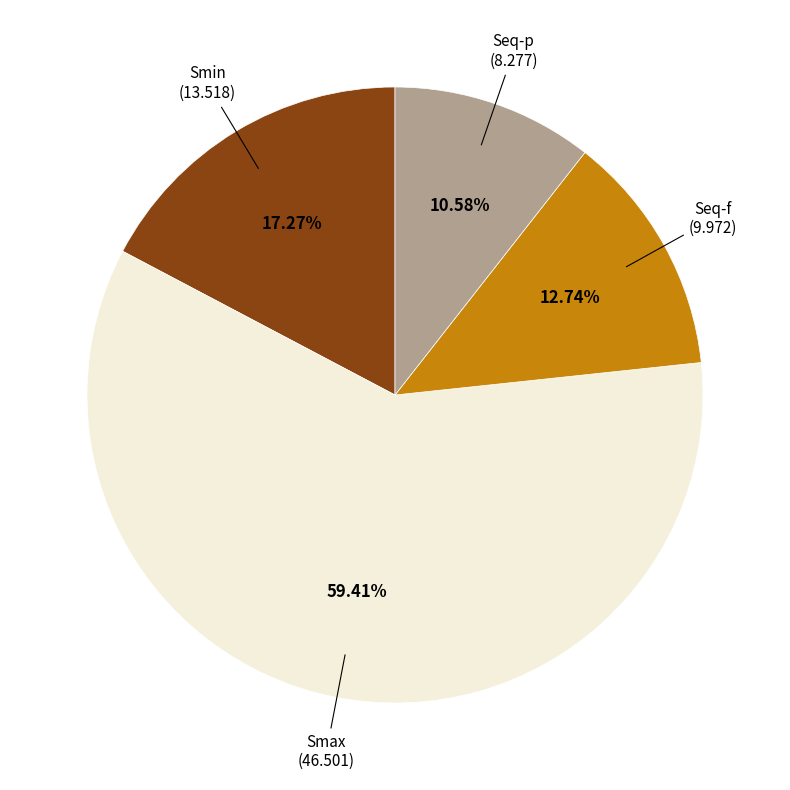

Is there a majority slice in this chart?

Yes